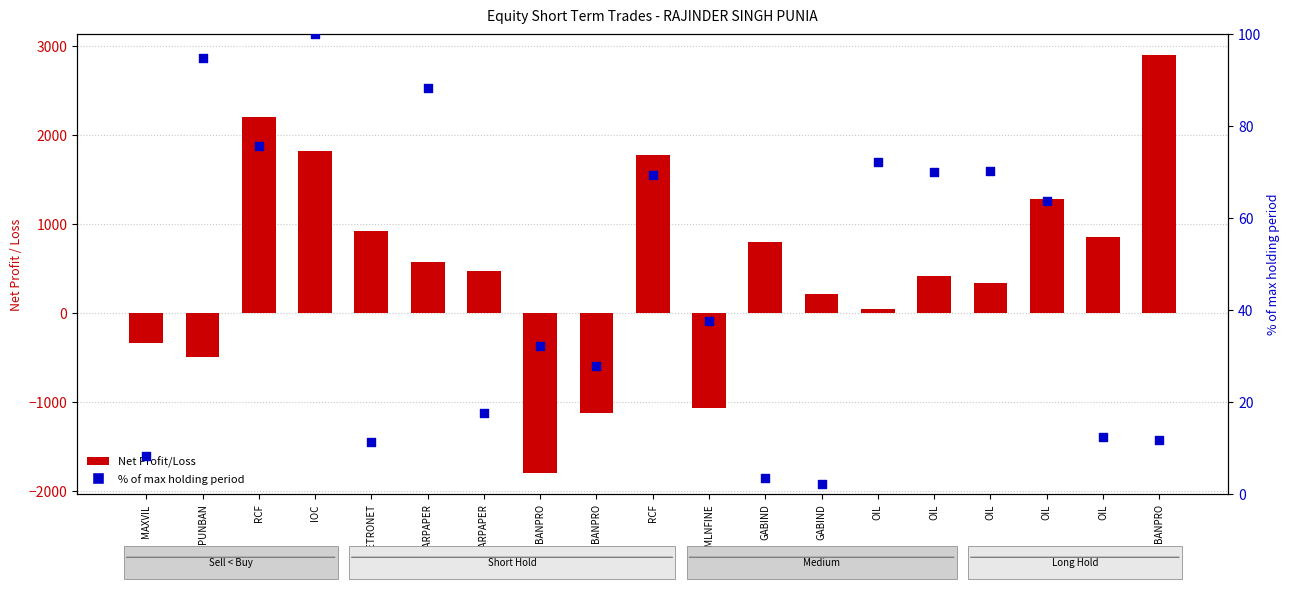

What is the total value across all series at PETRONET?

934.8